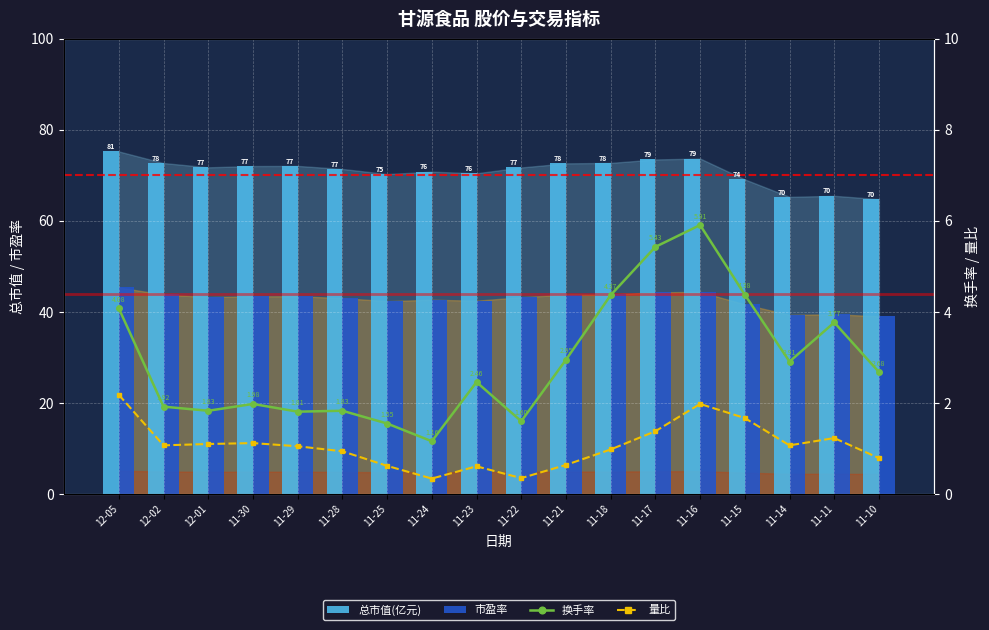

What are all the series names shown in the legend?

总市值(亿元), 市盈率, 换手率, 量比